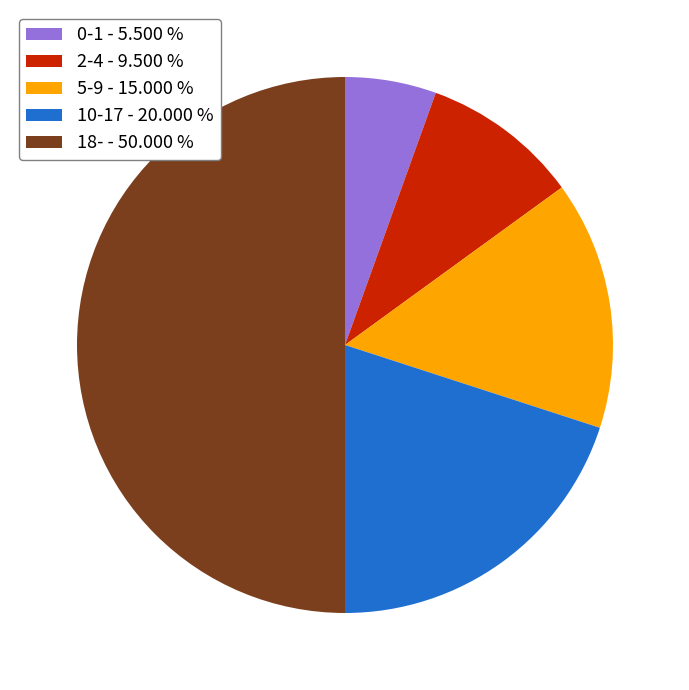

Is the sum of 2-4 and 18- greater than half?

Yes